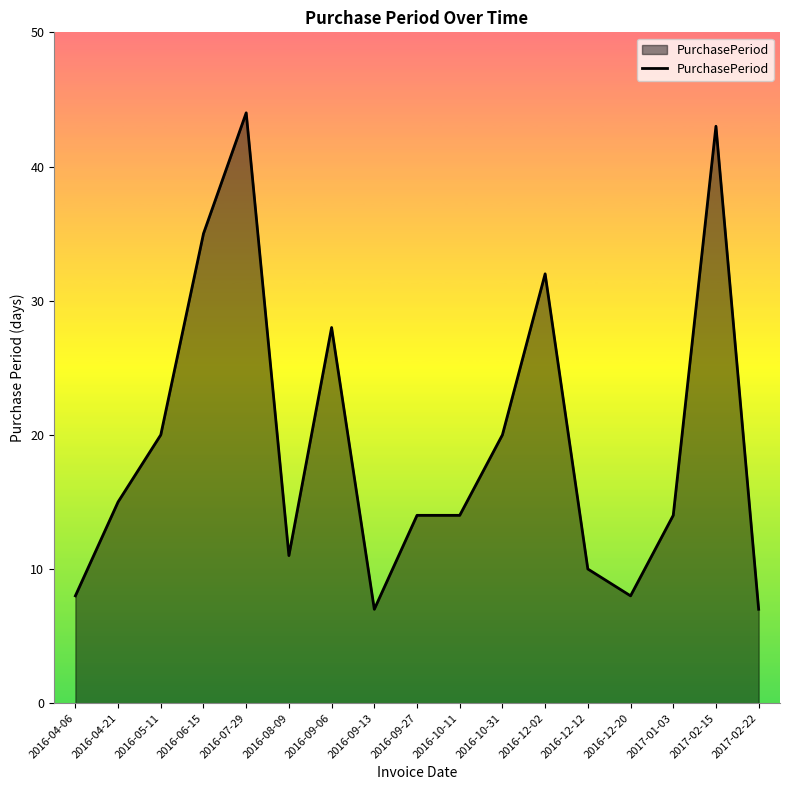

What is the maximum value shown in the chart?

44